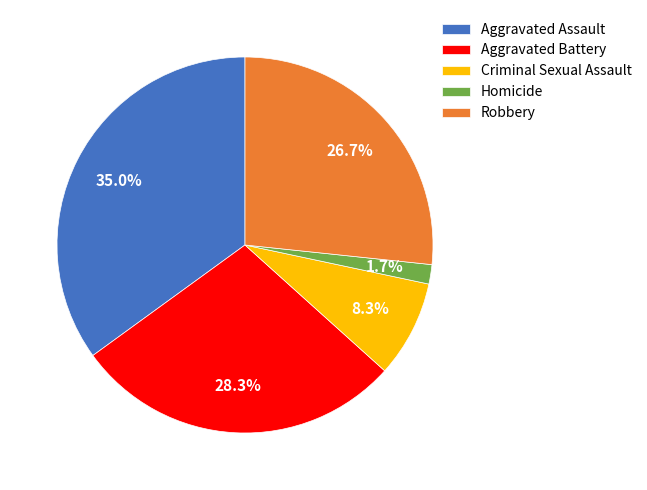

Combined, what portion of the pie is Aggravated Assault and Criminal Sexual Assault?

43.3%